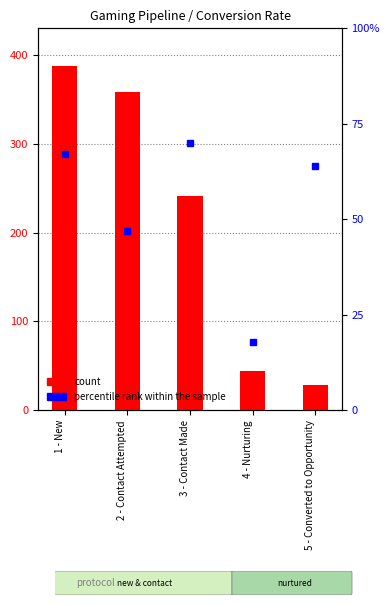

Reading left to right, transcribe all the data shown in this chart.

count: 1 - New=388	2 - Contact Attempted=358	3 - Contact Made=241	4 - Nurturing=44	5 - Converted to Opportunity=28
percentile rank within the sample: 1 - New=67	2 - Contact Attempted=47	3 - Contact Made=70	4 - Nurturing=18	5 - Converted to Opportunity=64